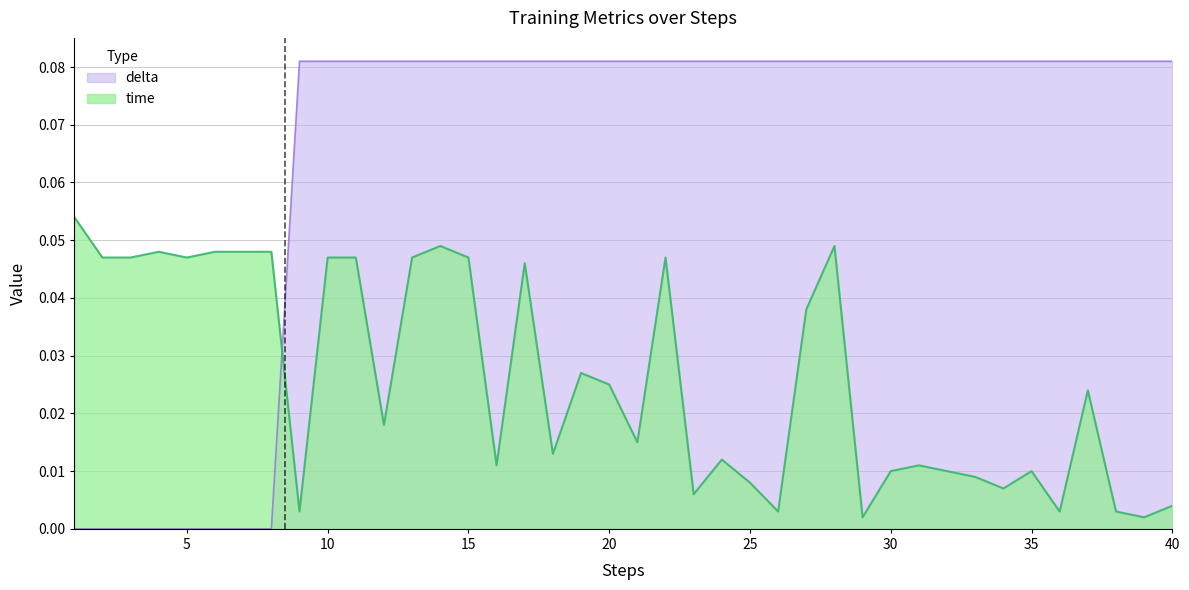

What is the spread (max minus min) of values at 25?

0.1